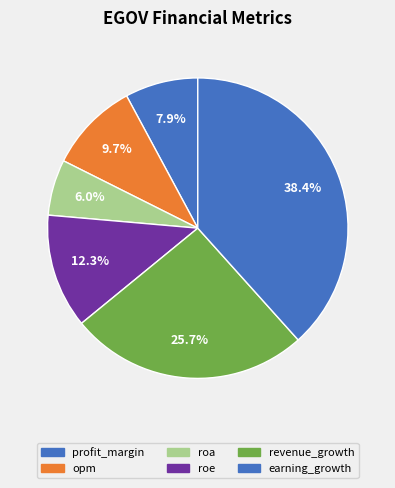

Which category has the smallest portion of the pie?

roa